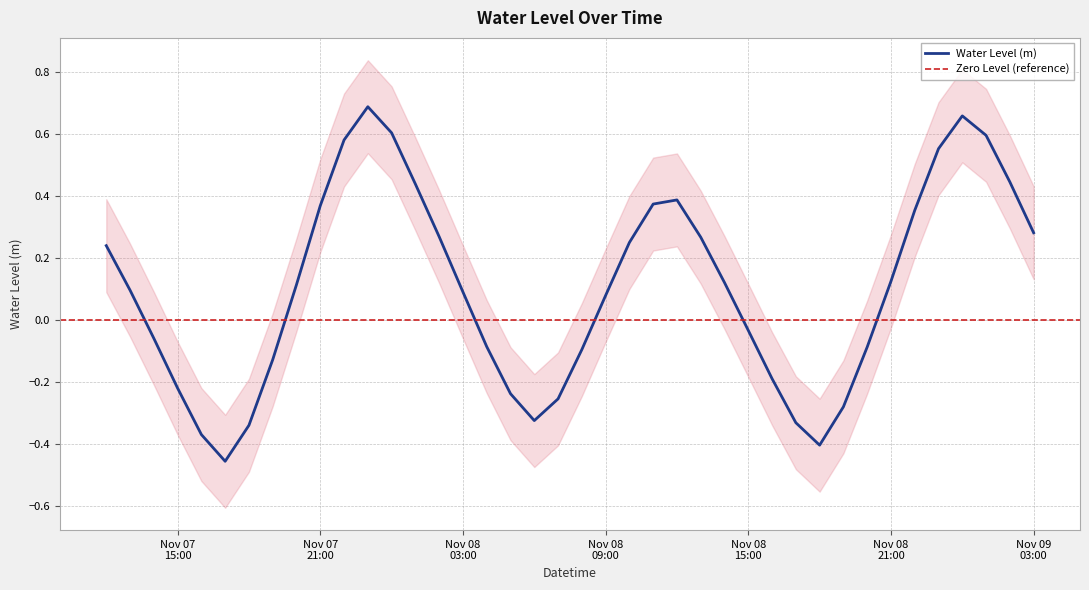

How many points are lower than both their immediate neighbors (excluding endpoints)?

3